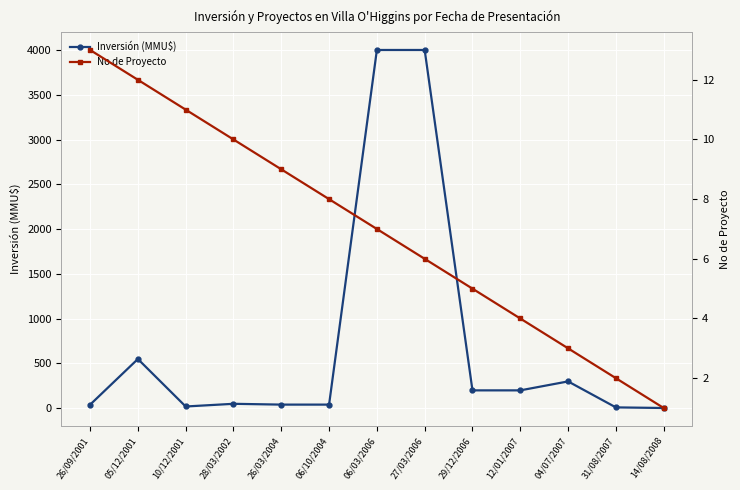

At which label does No de Proyecto reach its minimum?

14/08/2008